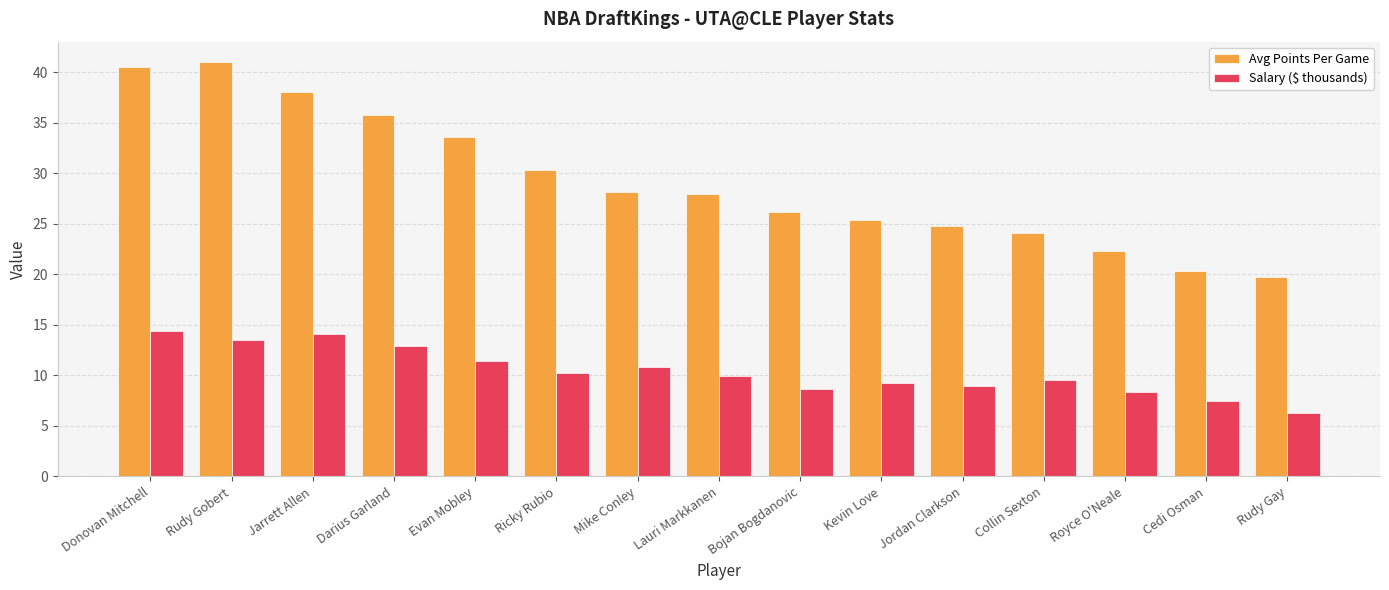

What is the average value of the Salary ($ thousands) series?

10.4